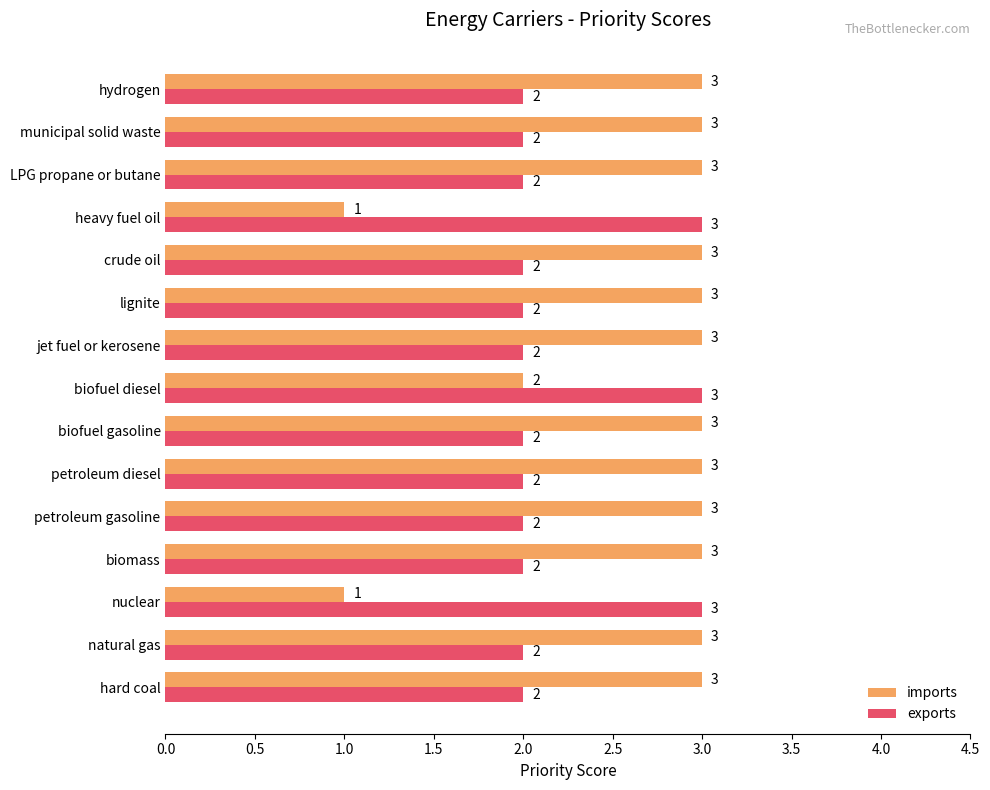

At which label is imports closest to 2?

biofuel diesel